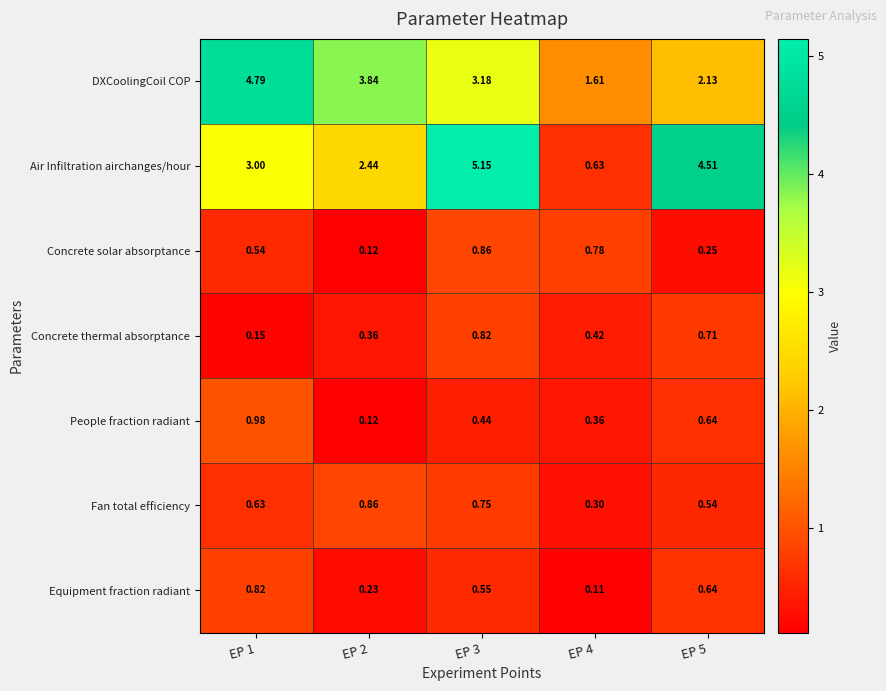

Between EP 2 and EP 4, which series saw the biggest shift?

DXCoolingCoil COP